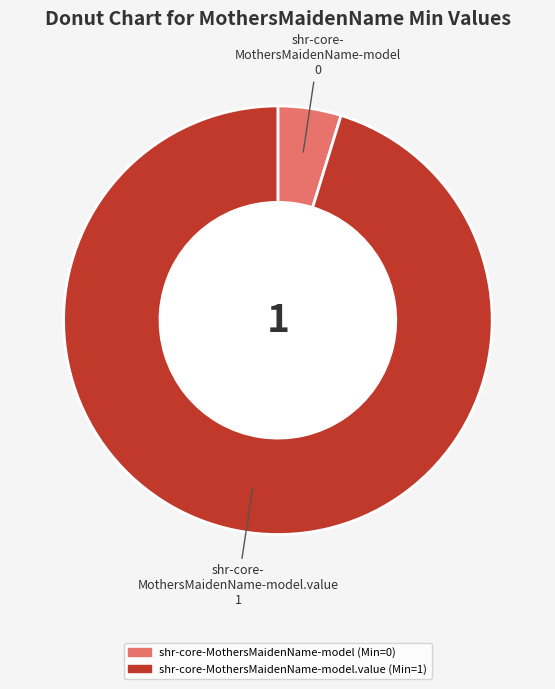

Which category has the smallest portion of the pie?

shr-core-MothersMaidenName-model